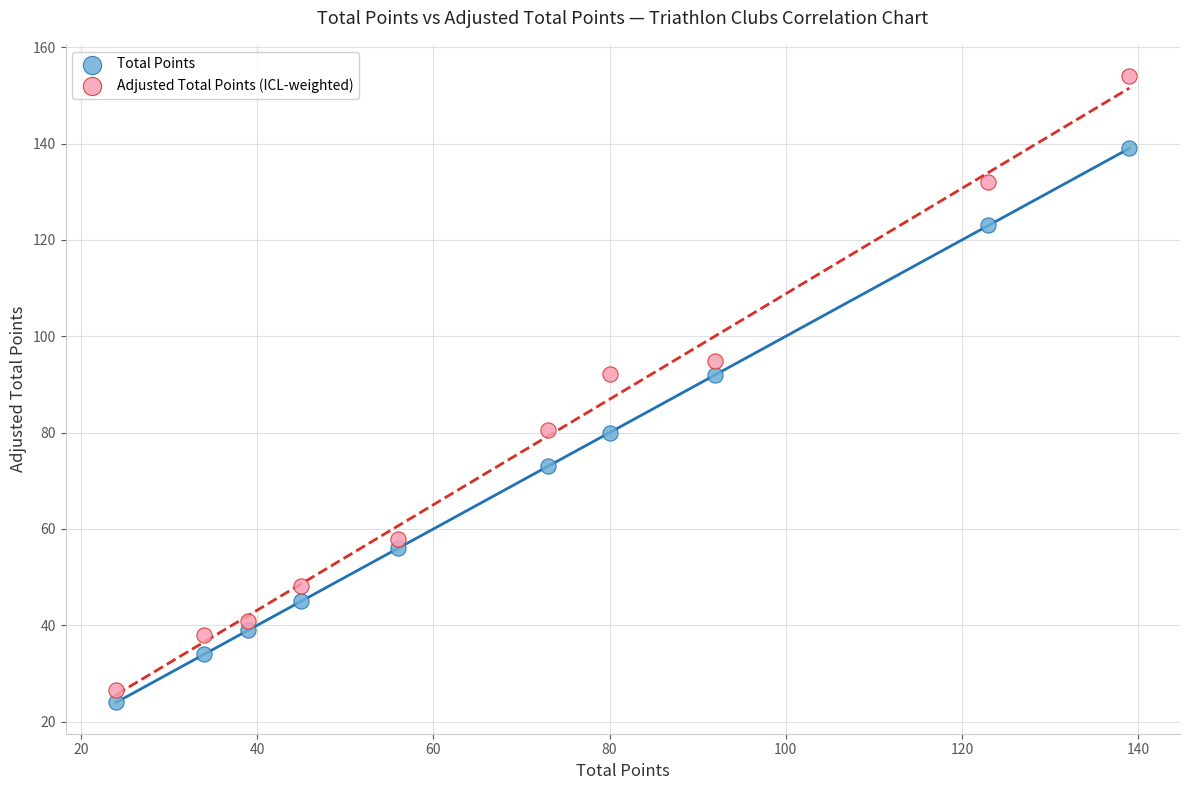

Which series has the widest spread of Y values?

Adjusted Total Points (ICL-weighted)